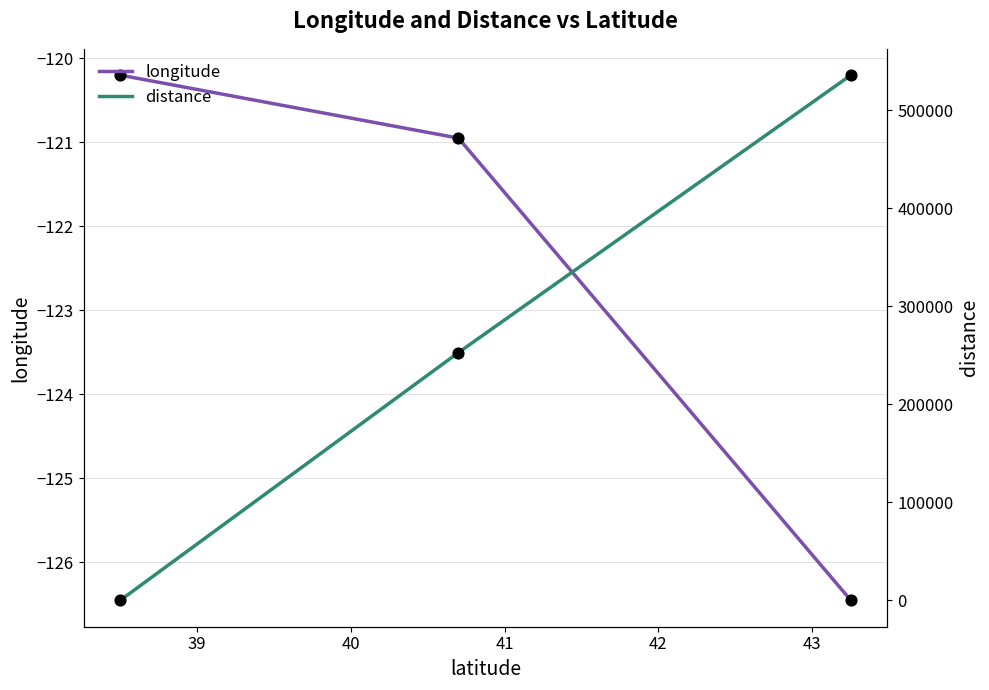

Which series has the largest total across all categories?

distance